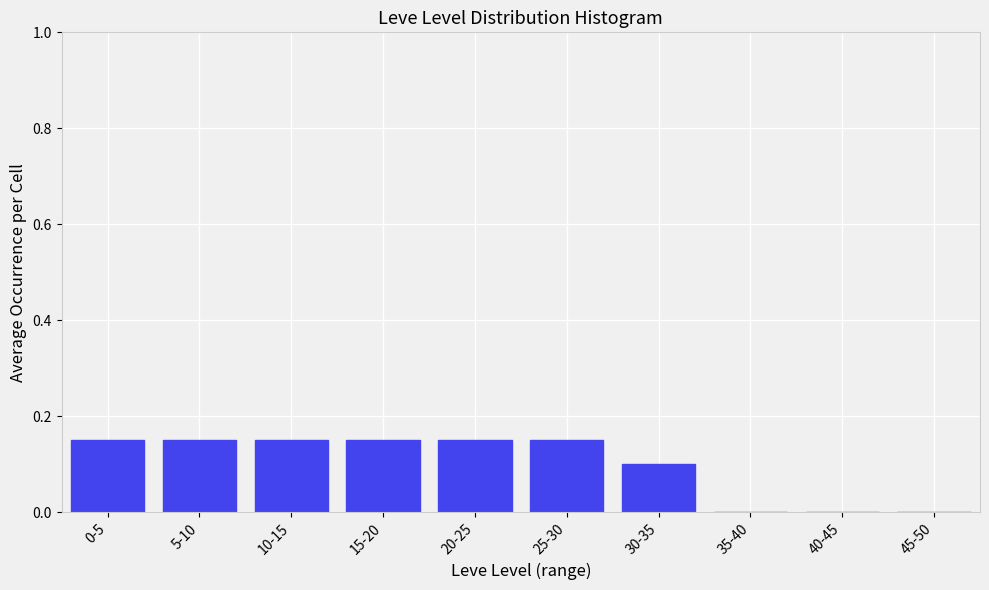

The chart shows a value of 0.0 at 45-50. True or false?

True